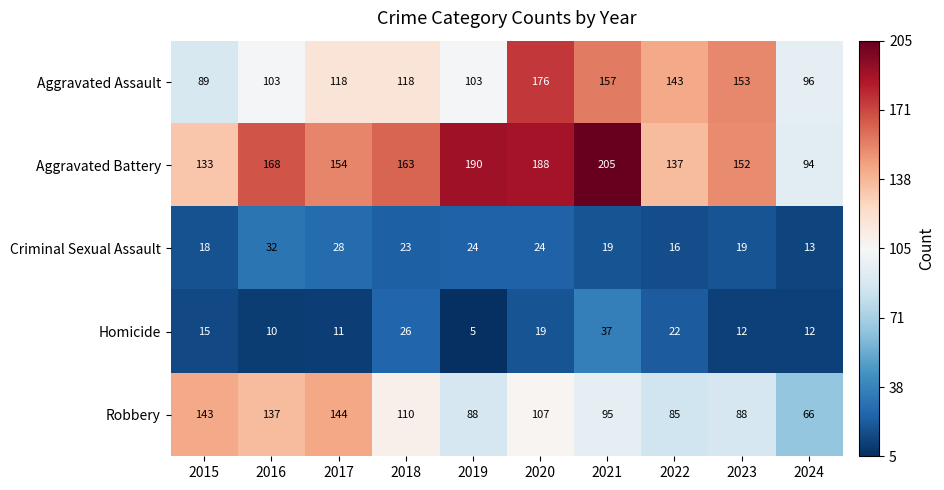

Which series changed the most between 2018 and 2019?

Aggravated Battery